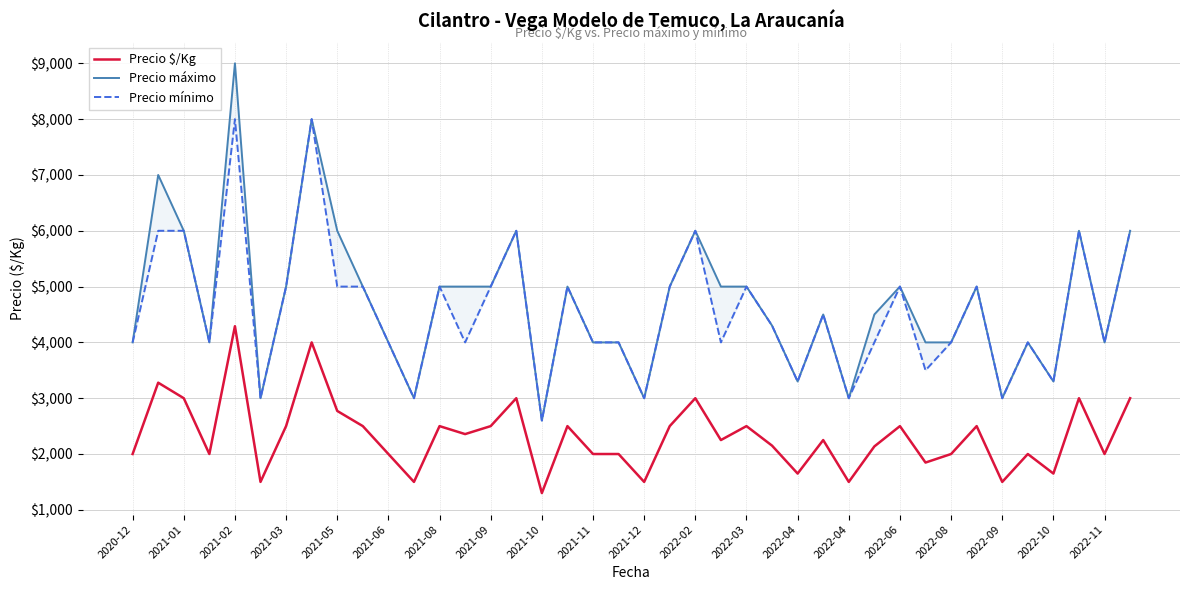

Between 2022-03 and 25, which is larger?

2022-03